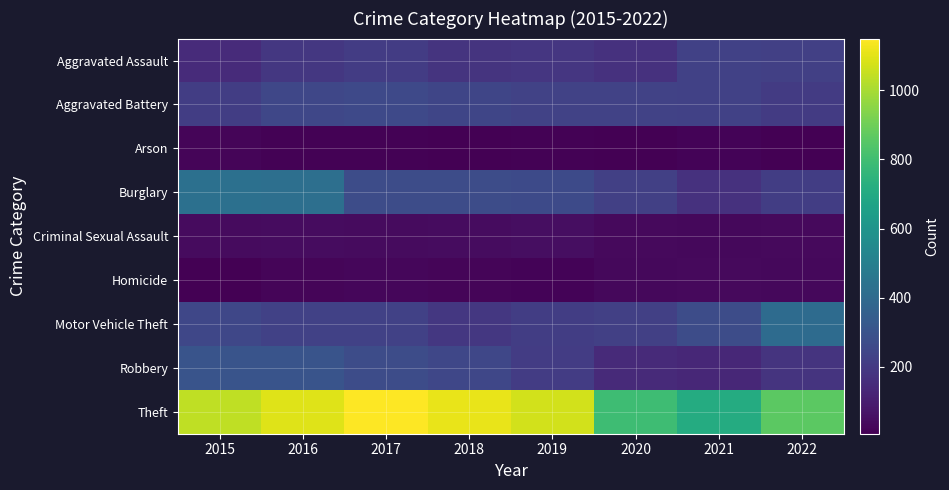

Rank the series at 2018 from lowest to highest value.

Arson, Homicide, Criminal Sexual Assault, Aggravated Assault, Motor Vehicle Theft, Aggravated Battery, Robbery, Burglary, Theft